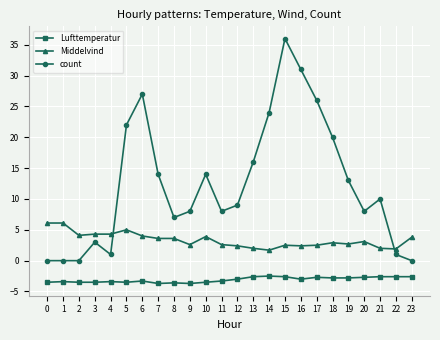

What is the difference between the highest and lowest values at 5?

25.5